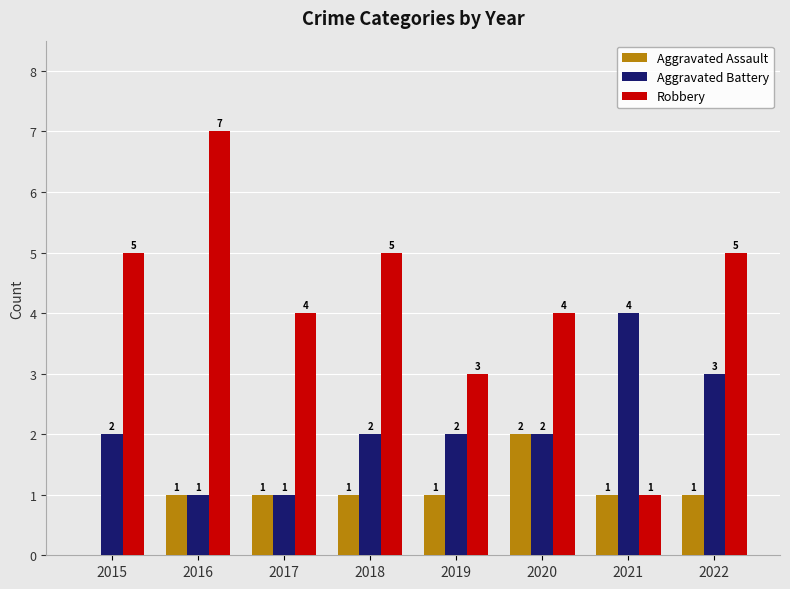

Between 2017 and 2022, which series saw the biggest shift?

Aggravated Battery